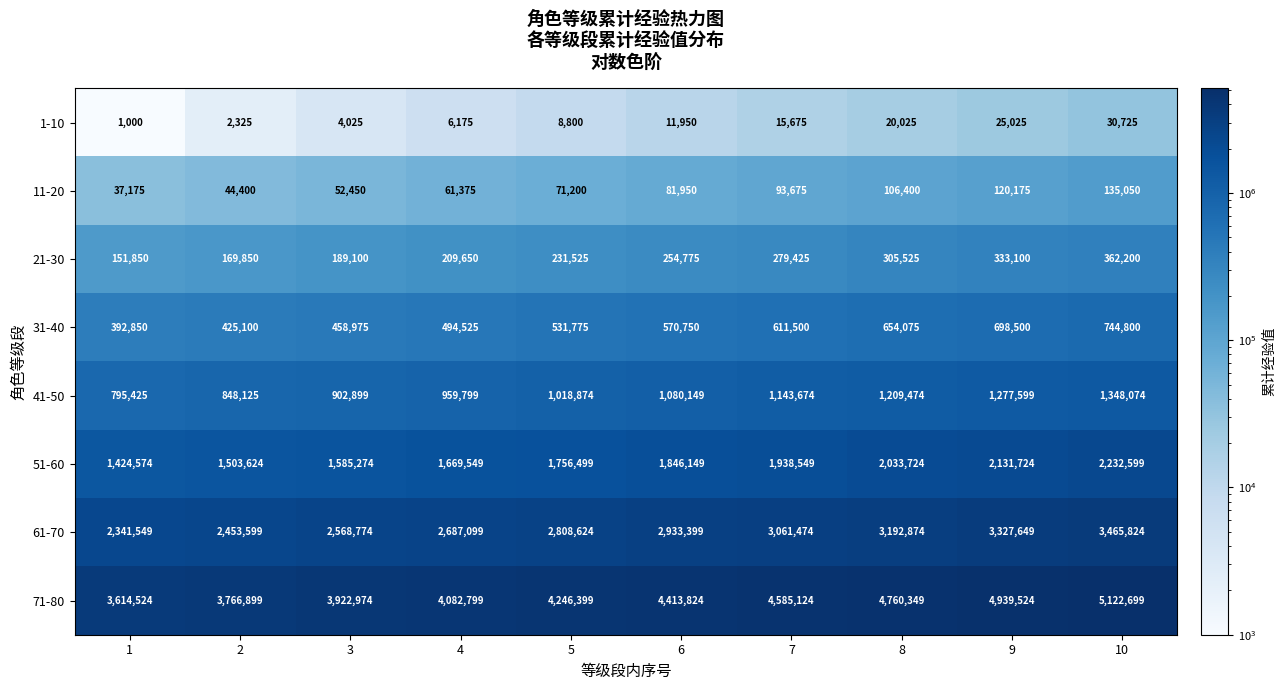

Which series has the largest range (max minus min)?

71-80